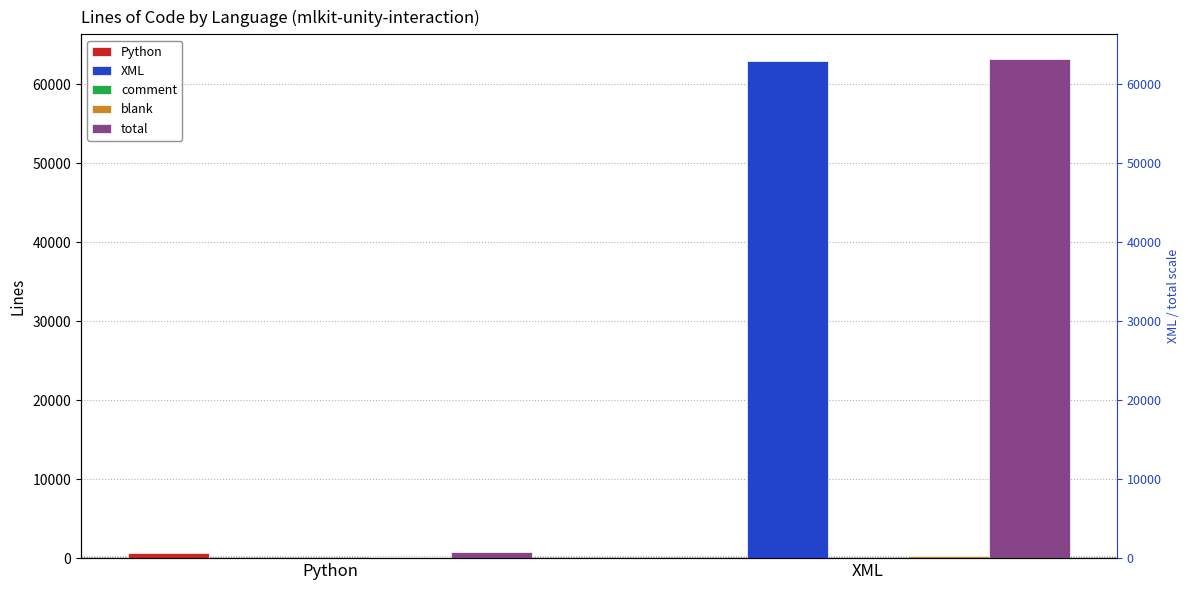

At which category is the sum across all series the highest?

XML